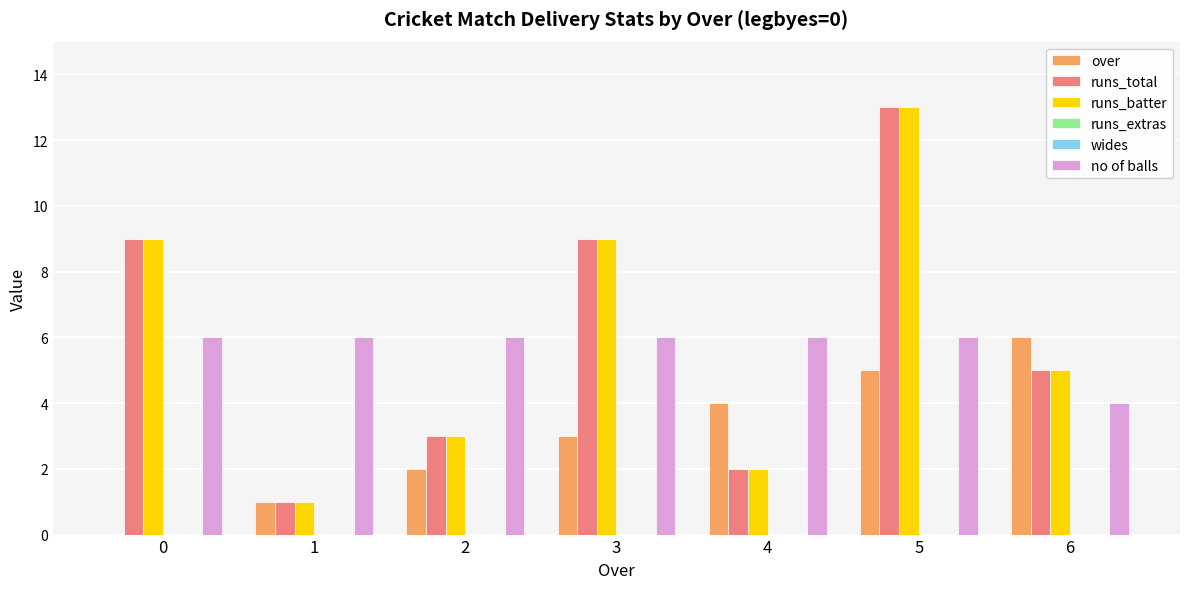

Reading left to right, list all the values displayed in this chart.

over: 0	1	2	3	4	5	6
runs_total: 9	1	3	9	2	13	5
runs_batter: 9	1	3	9	2	13	5
runs_extras: 0	0	0	0	0	0	0
wides: 0	0	0	0	0	0	0
no of balls: 6	6	6	6	6	6	4